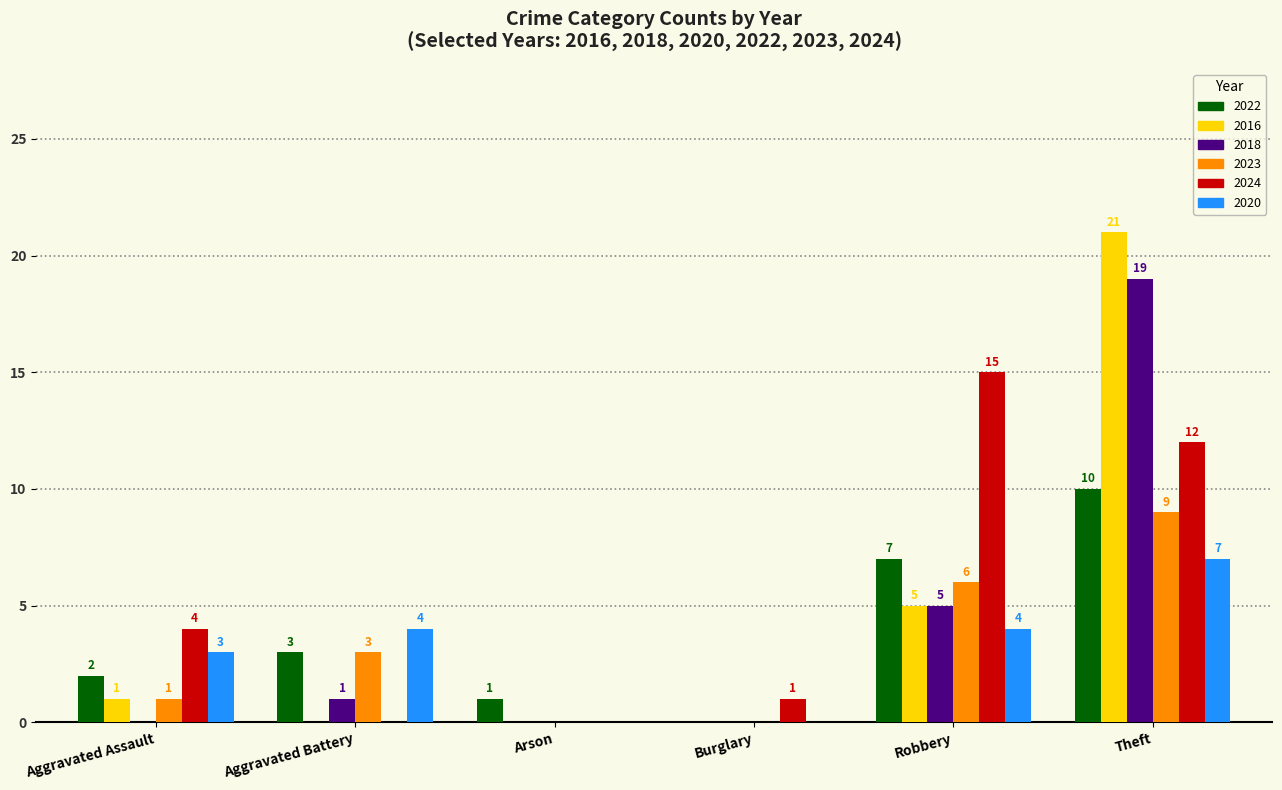

What is the total value across all series at Aggravated Assault?

11